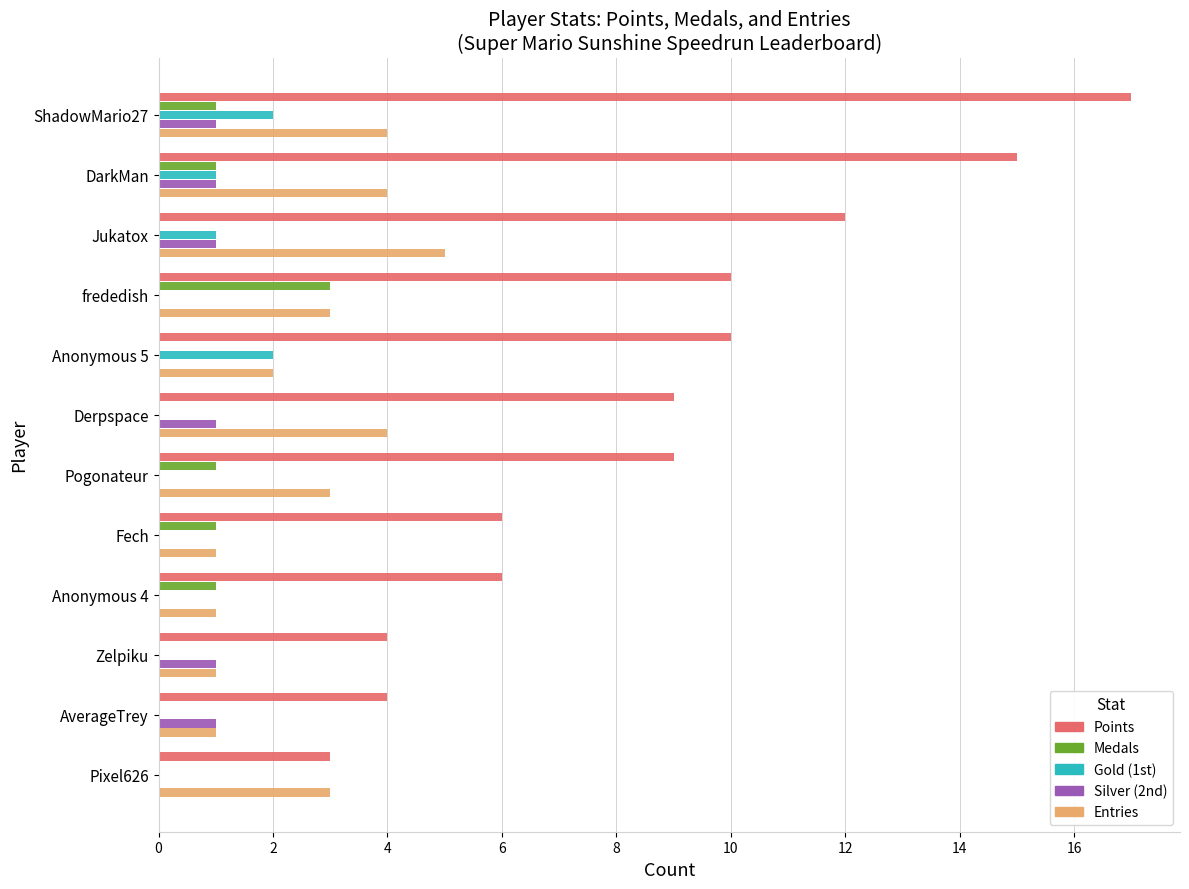

Which series has the largest total across all categories?

Points